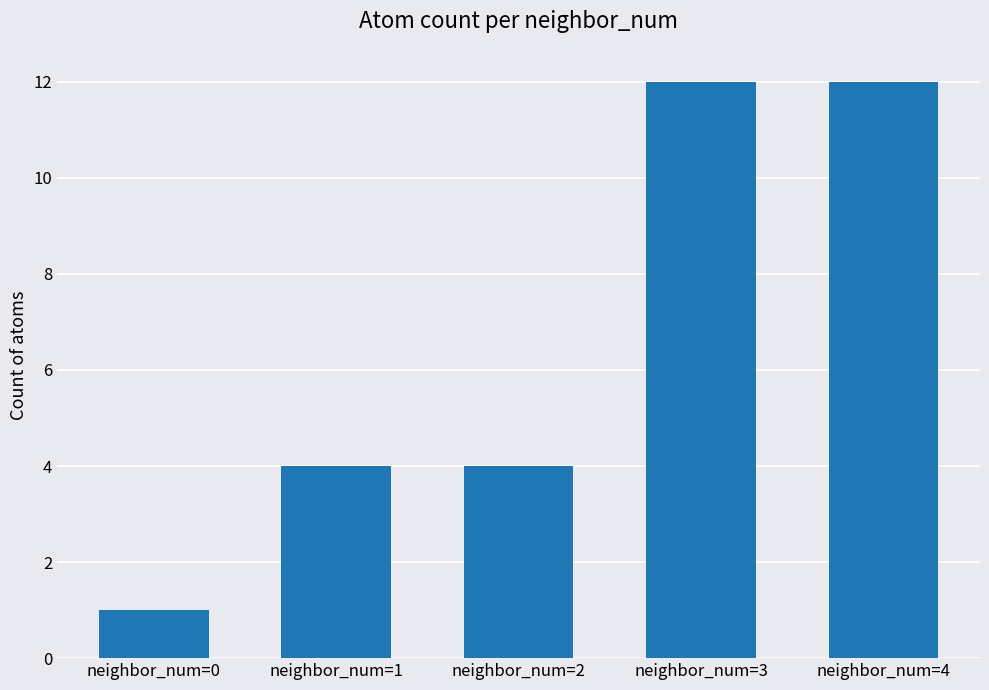

What is the minimum value shown in the chart?

1